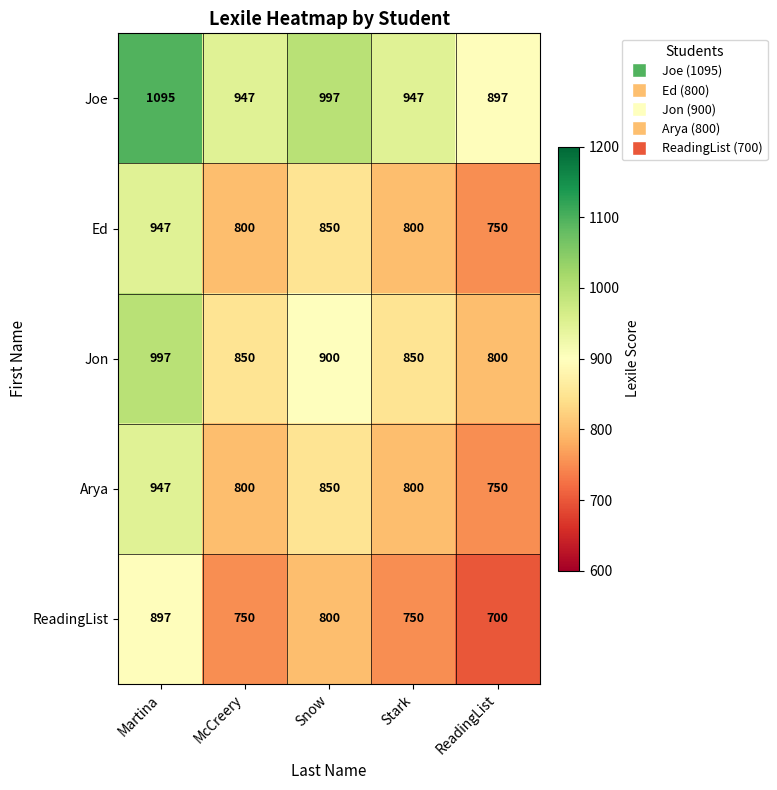

Where does the Jon series first go above 850?

Martina